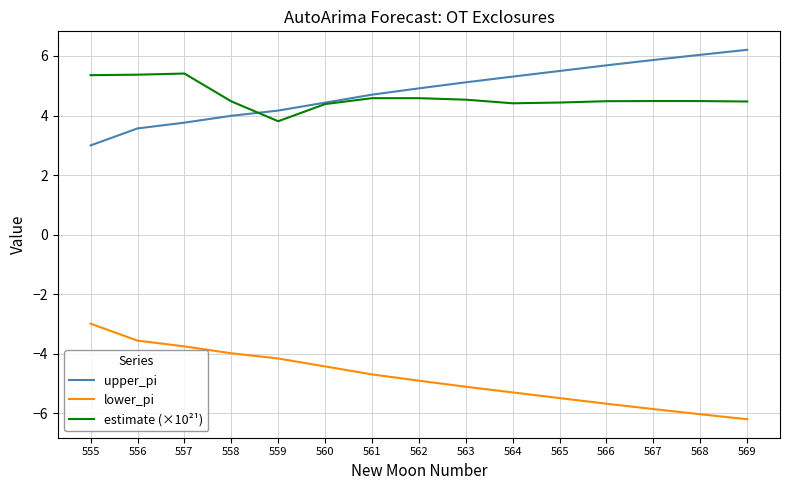

How many series are shown in this chart?

3